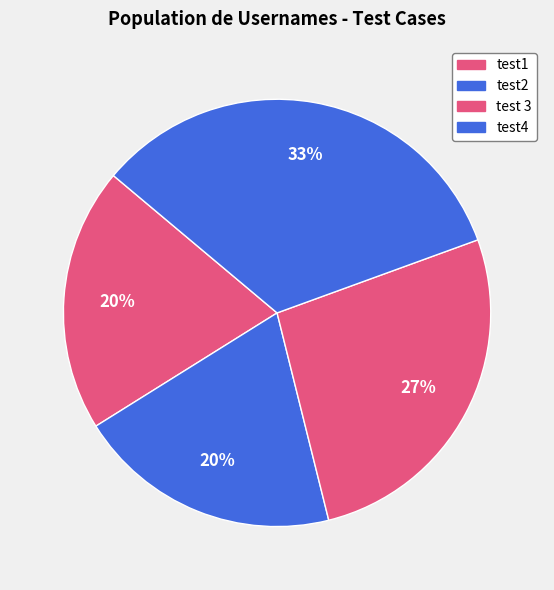

Count the number of slices in the pie.

4